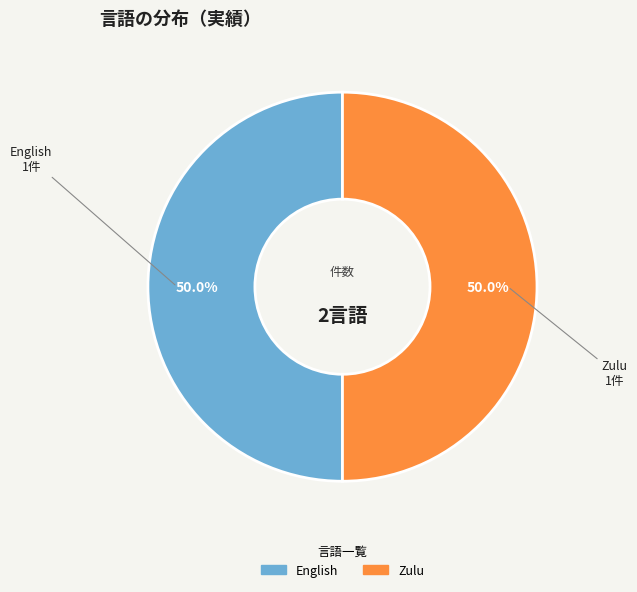

Approximately how many times larger is the value at English compared to Zulu?

1.0